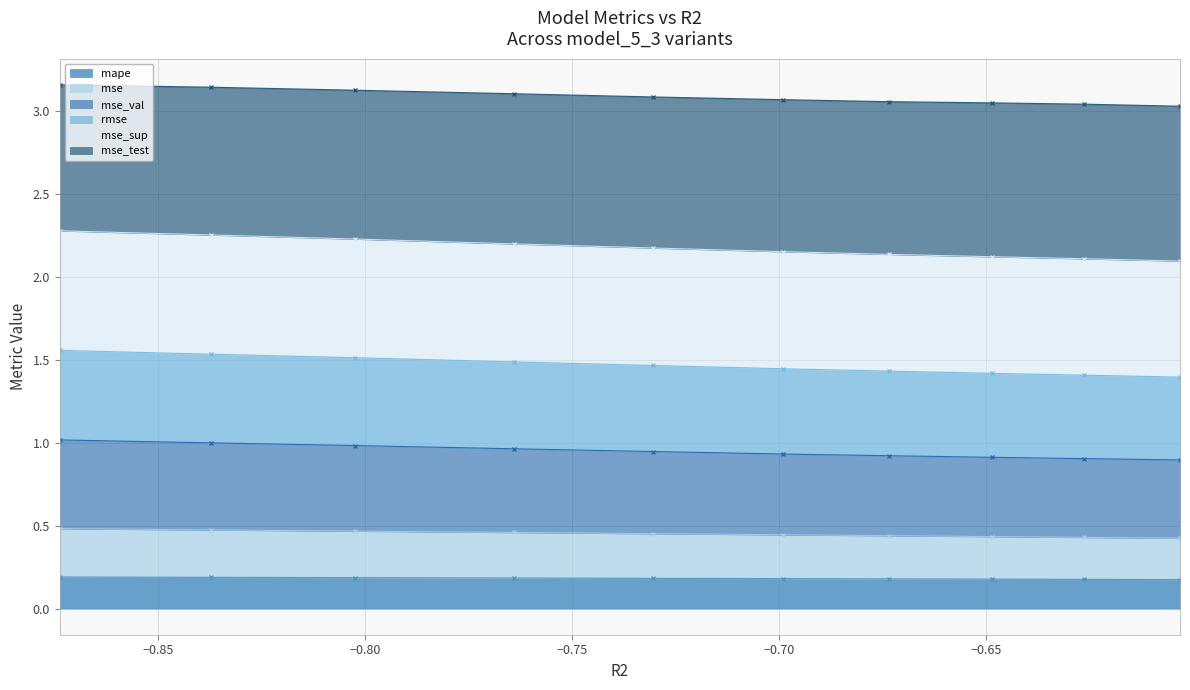

True or false: mse_val and mse cross at least once.

False